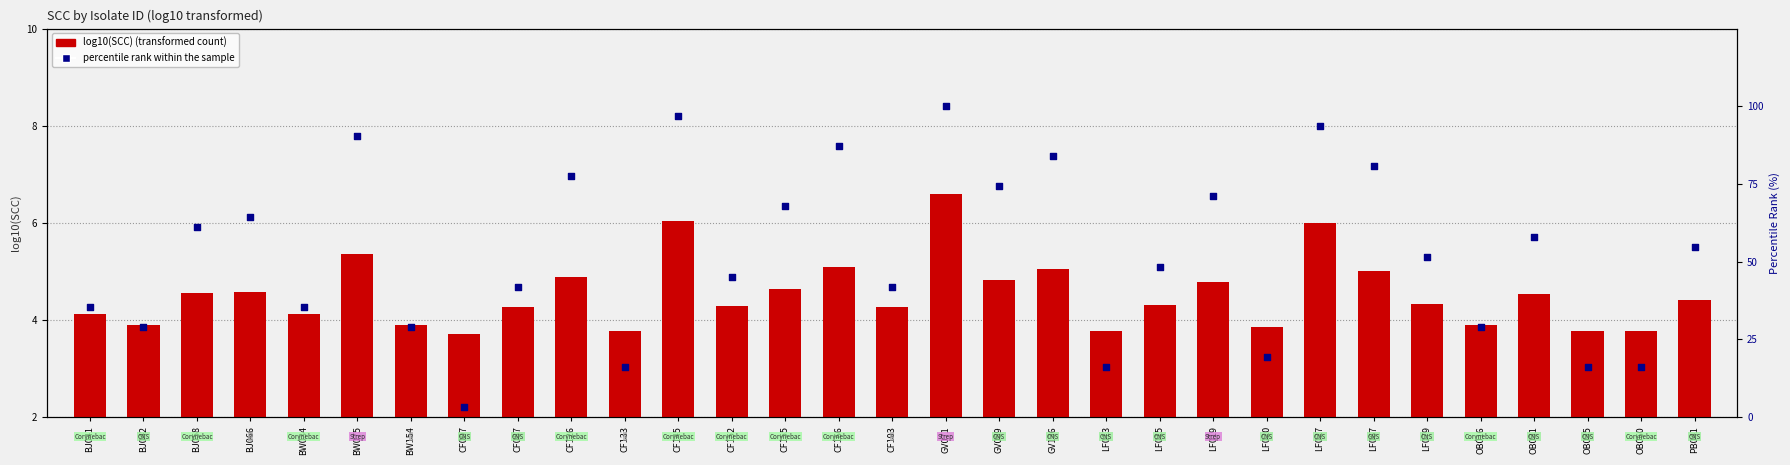

What are all the series names shown in the legend?

log10(SCC), percentile rank within the sample